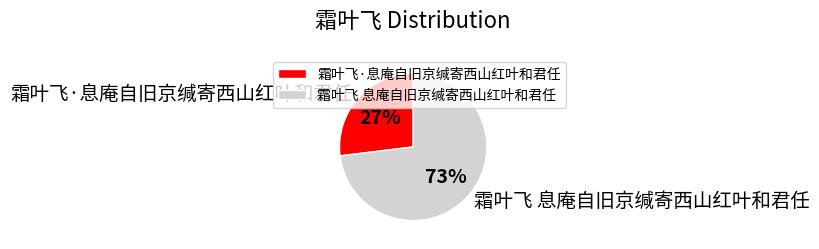

To the nearest percent, what is the combined percentage of 霜叶飞 息庵自旧京缄寄西山红叶和君任 and 霜叶飞·息庵自旧京缄寄西山红叶和君任?

100%